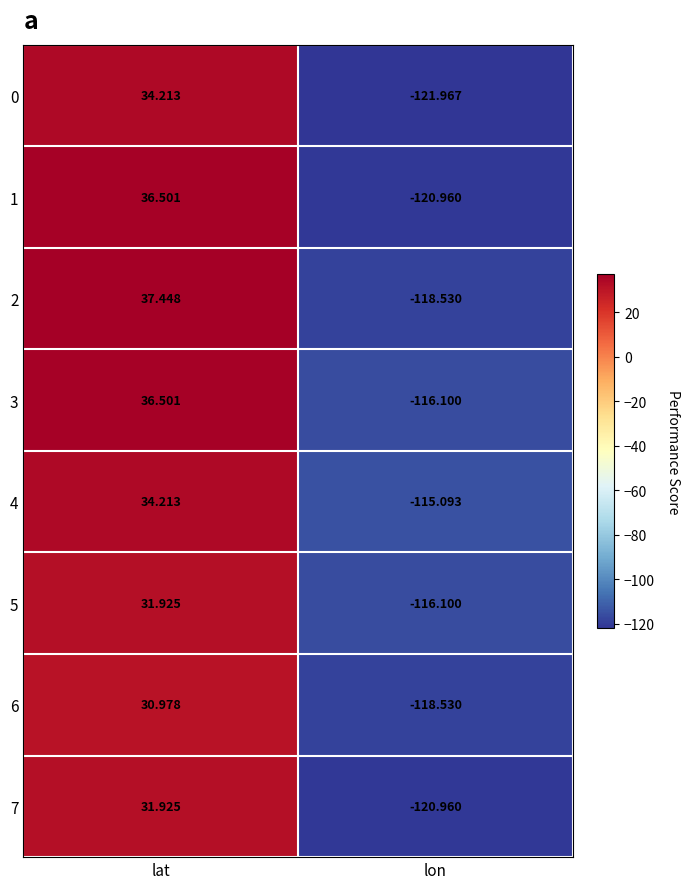

At which label does 5 first exceed 31?

lat